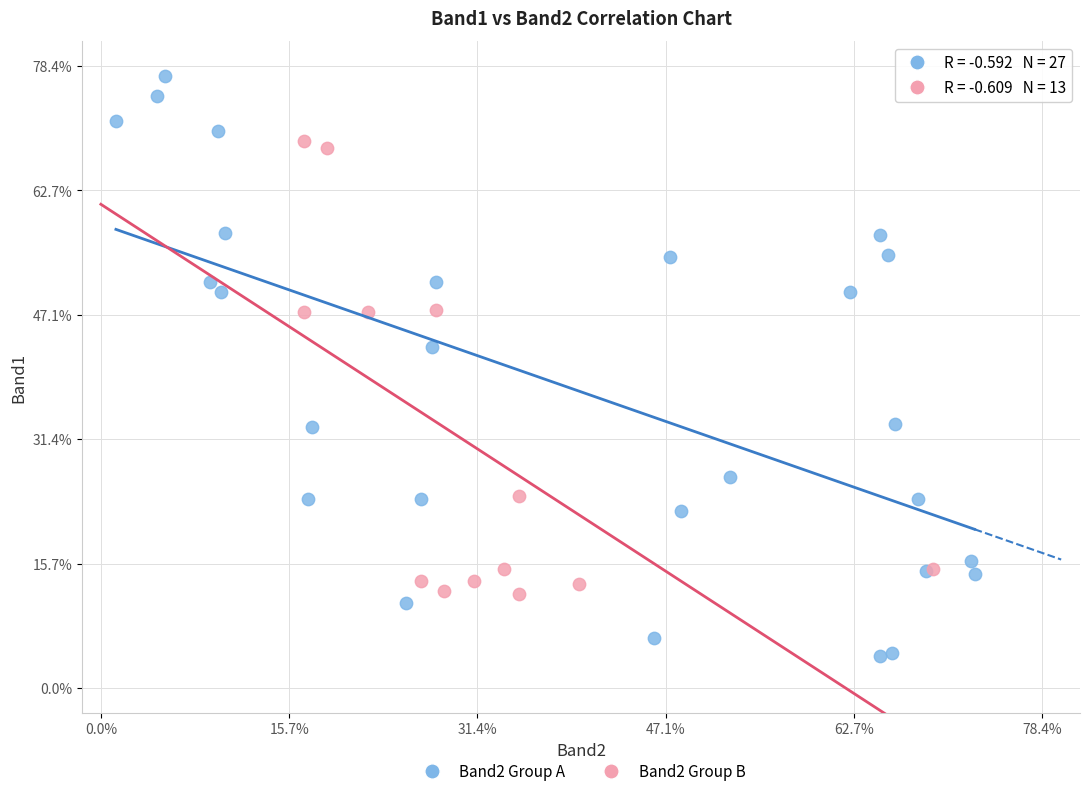

Which series reaches the maximum Y coordinate?

Band2 Group A